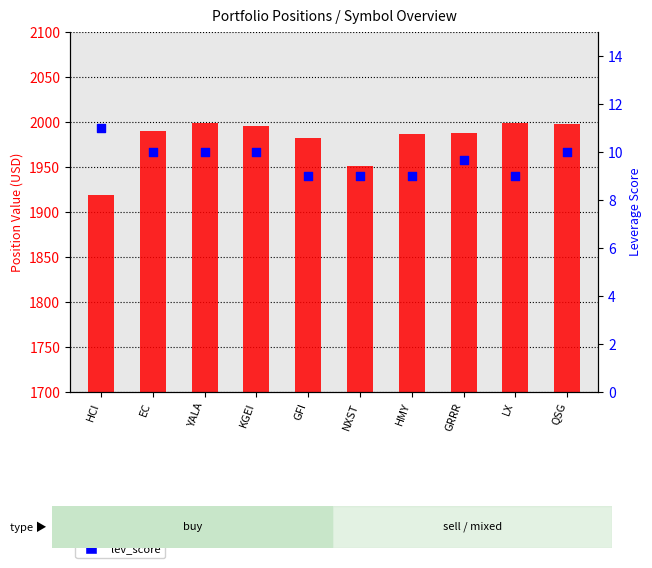

What is the total value across all series at KGEI?

2005.3